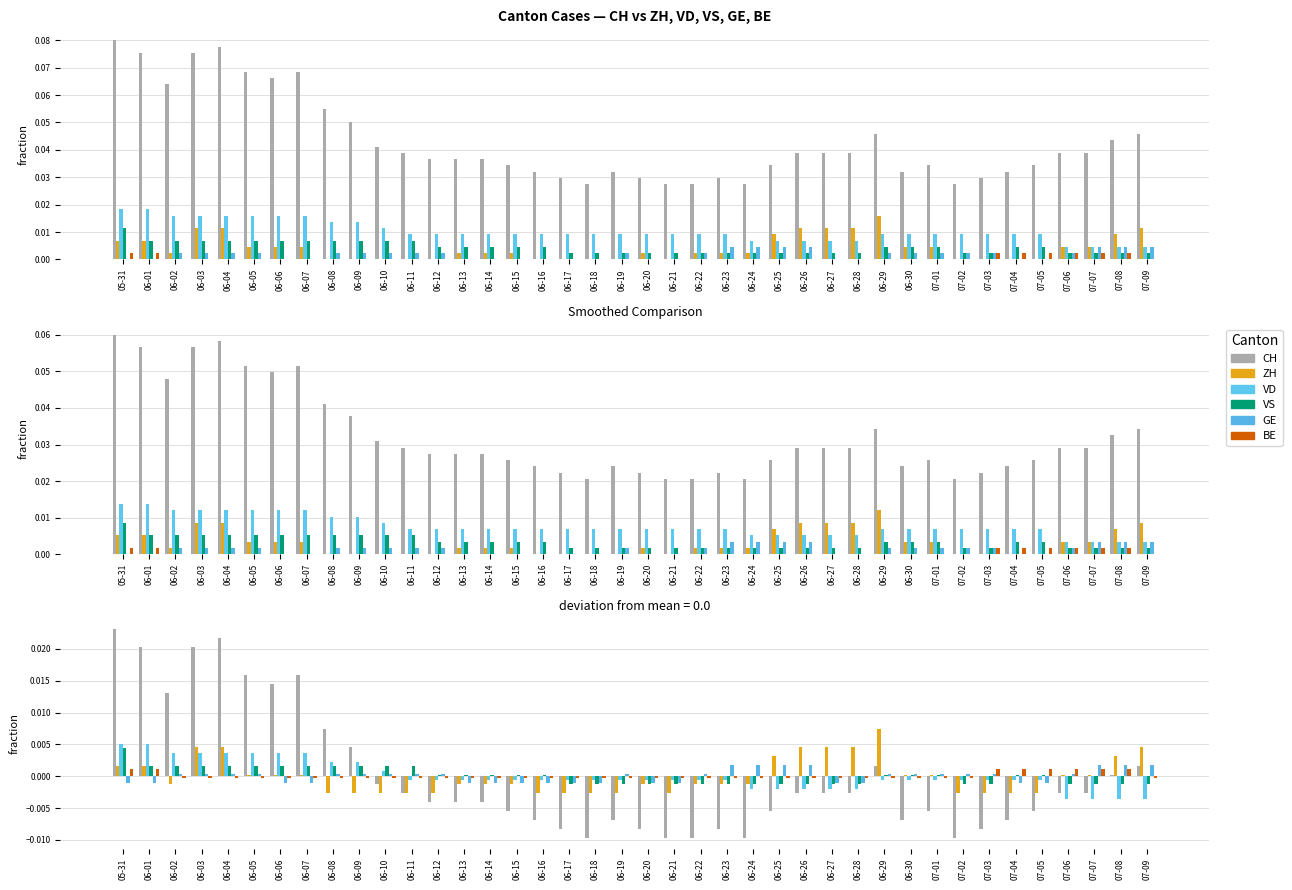

Are the bars horizontal?

No